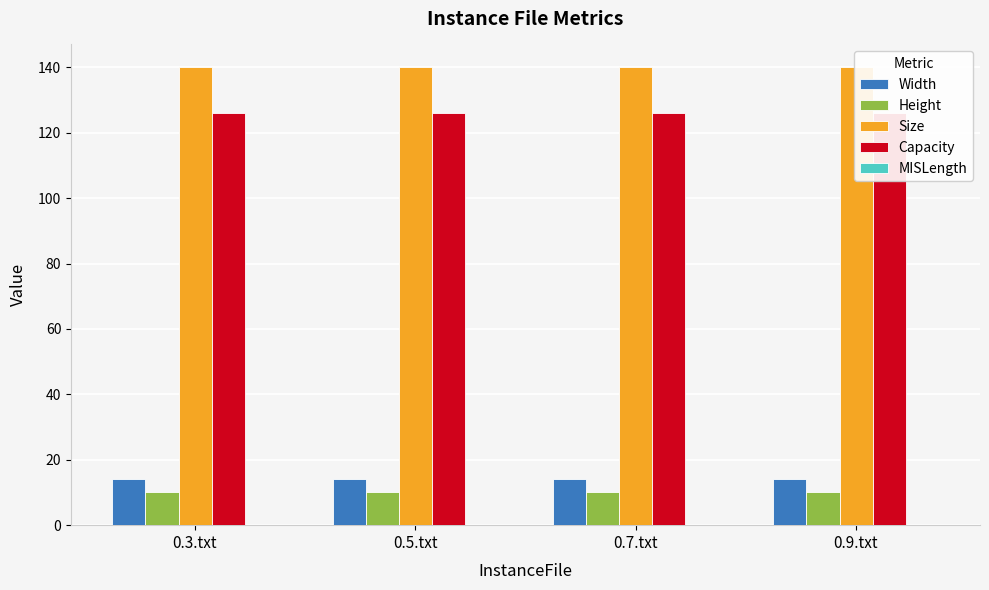

Reading left to right, what are all the values shown in this chart?

Width: 0.3.txt=14	0.5.txt=14	0.7.txt=14	0.9.txt=14
Height: 0.3.txt=10	0.5.txt=10	0.7.txt=10	0.9.txt=10
Size: 0.3.txt=140	0.5.txt=140	0.7.txt=140	0.9.txt=140
Capacity: 0.3.txt=126	0.5.txt=126	0.7.txt=126	0.9.txt=126
MISLength: 0.3.txt=0	0.5.txt=0	0.7.txt=0	0.9.txt=0